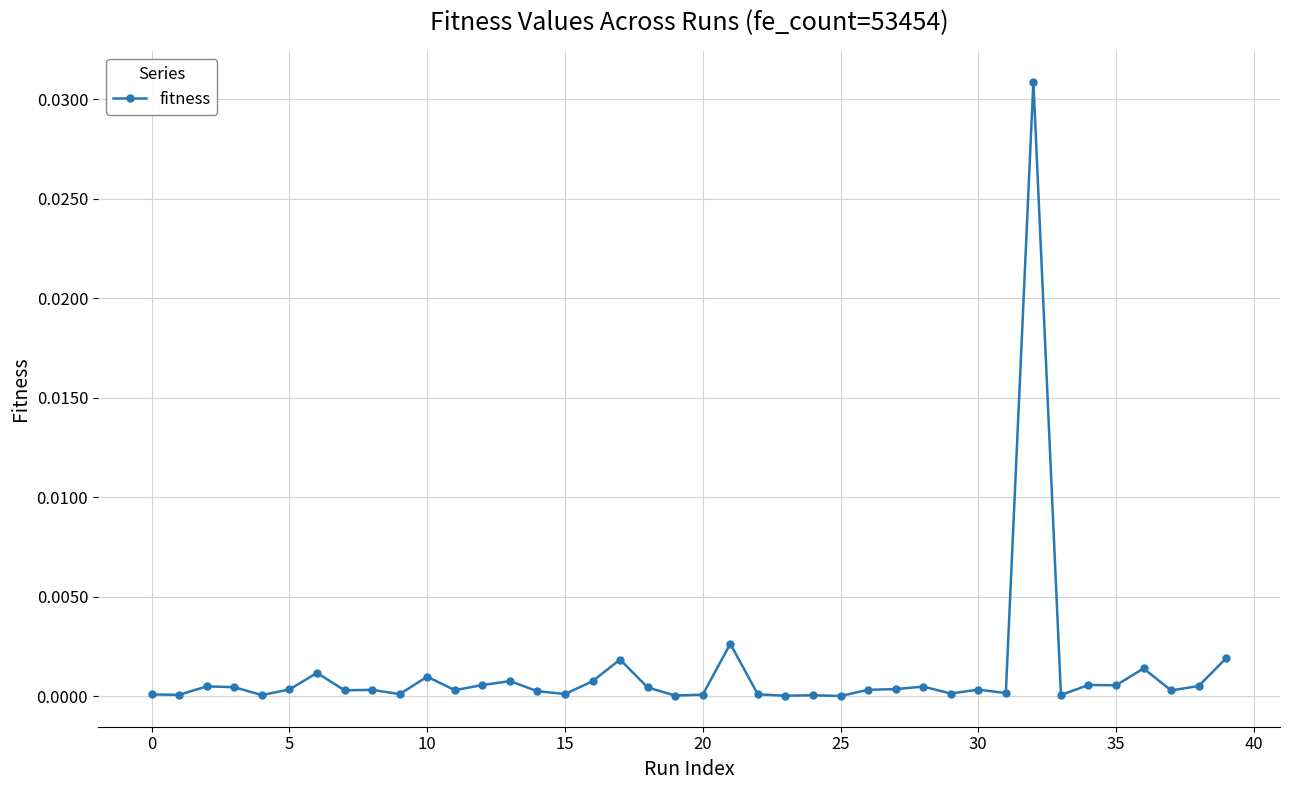

True or false: the data has more than 2 interior local peaks.

True